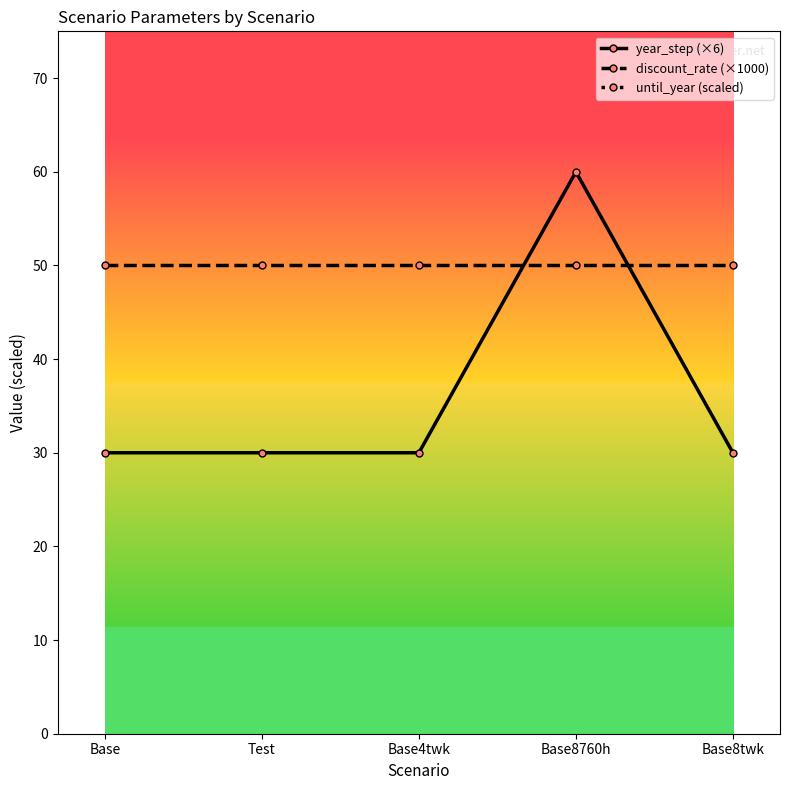

True or false: discount_rate (×1000) has a value of 50 at Test.

True